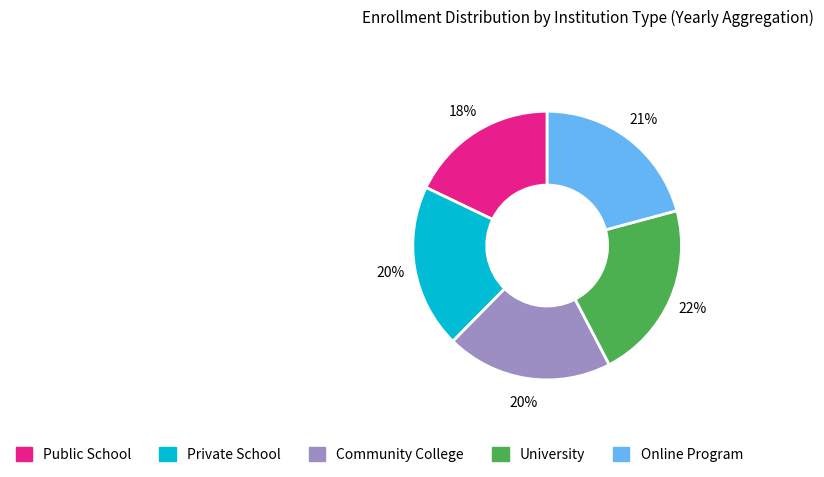

To the nearest percent, what is the difference between the largest and smallest slice percentages?

4%